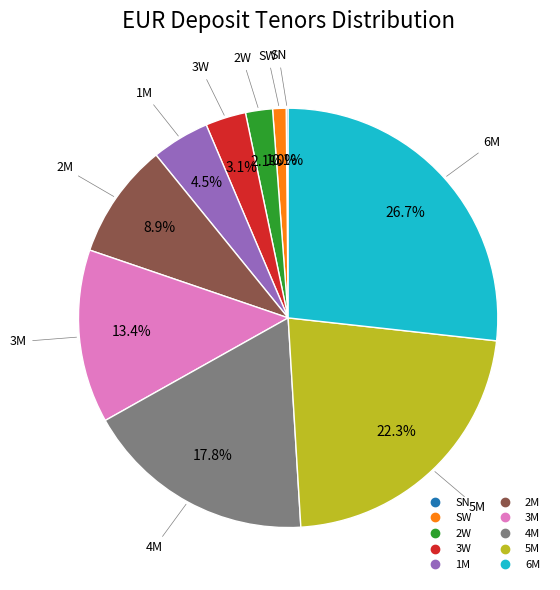

Which category has the biggest portion of the pie?

6M